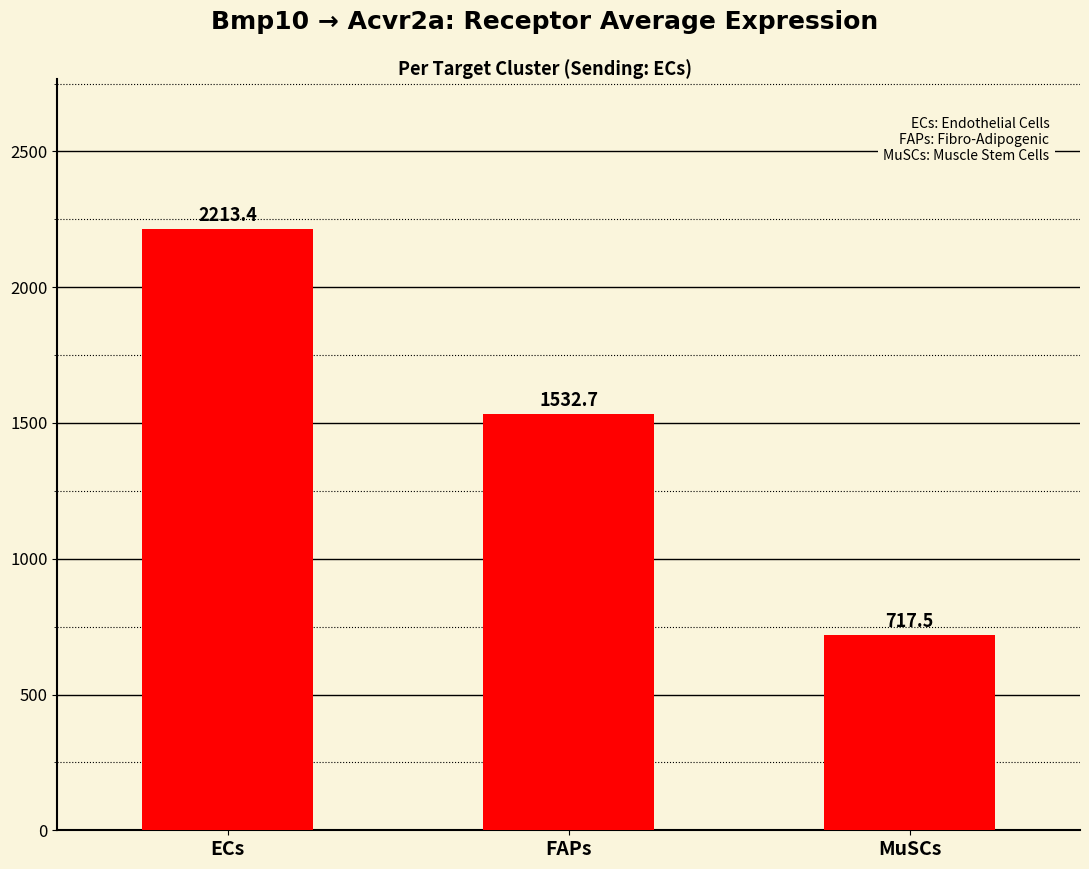

What is the ratio of the value at MuSCs to the value at ECs?

0.3